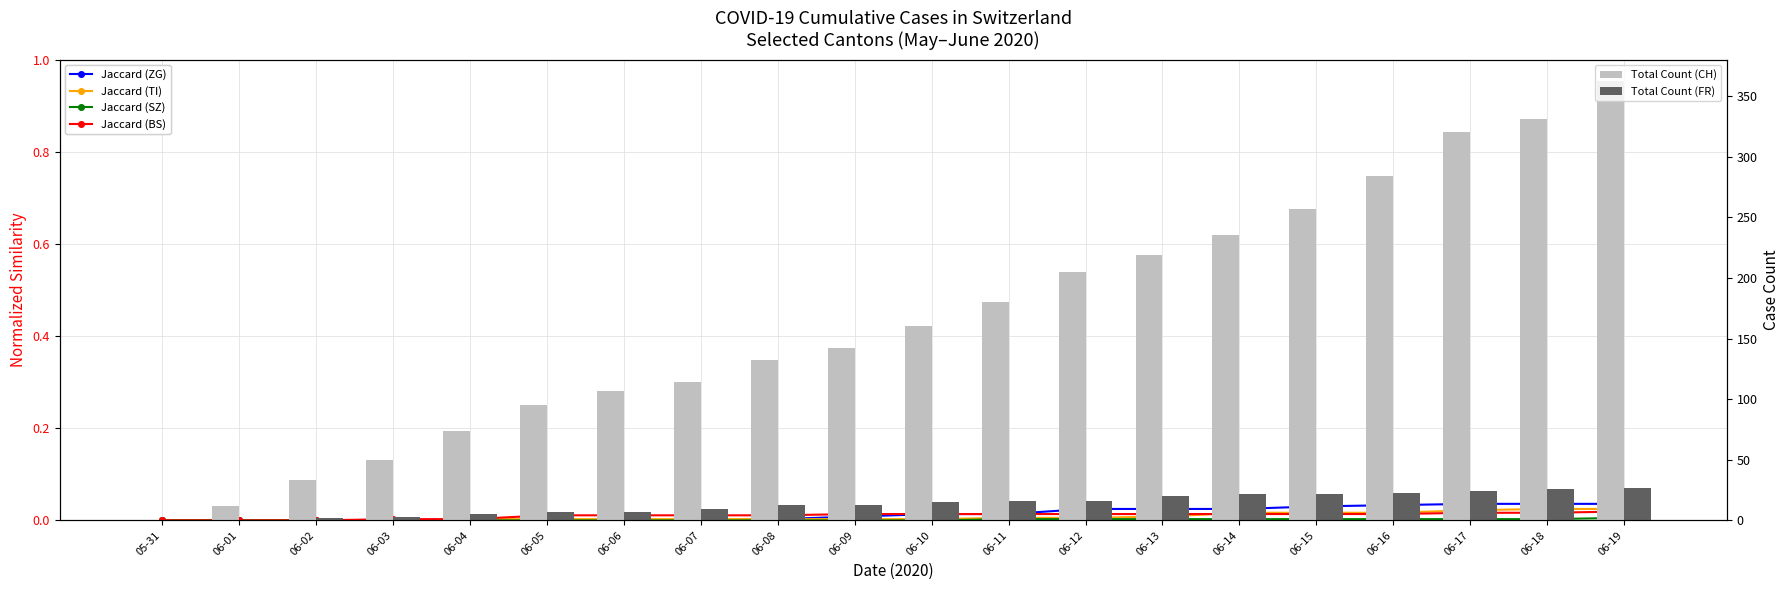

At which label does Jaccard (ZG) reach its minimum?

05-31